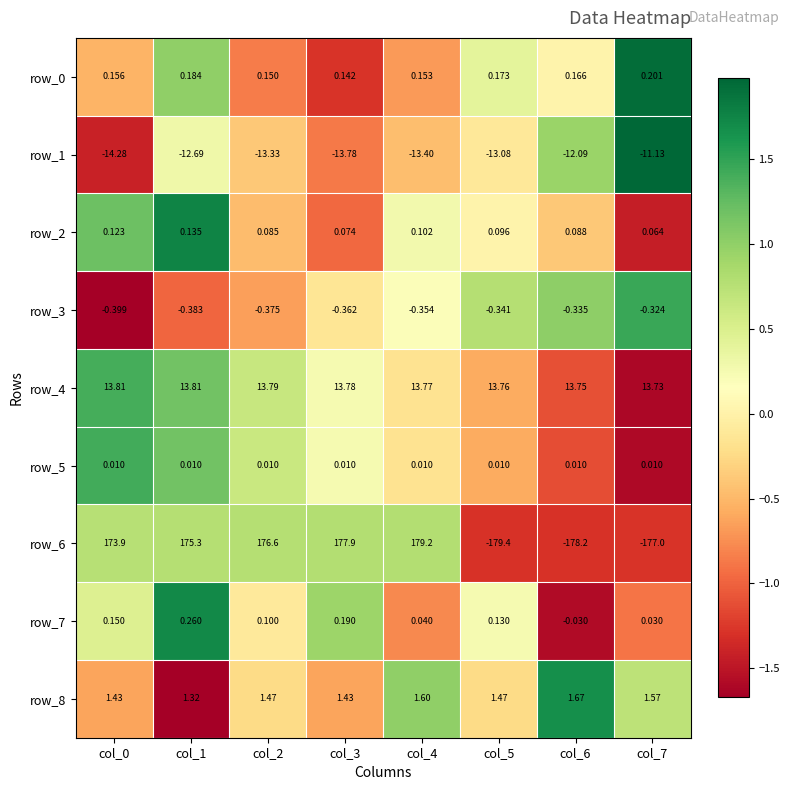

Is the value of row_0 at col_2 greater than the value of row_2 at col_0?

Yes